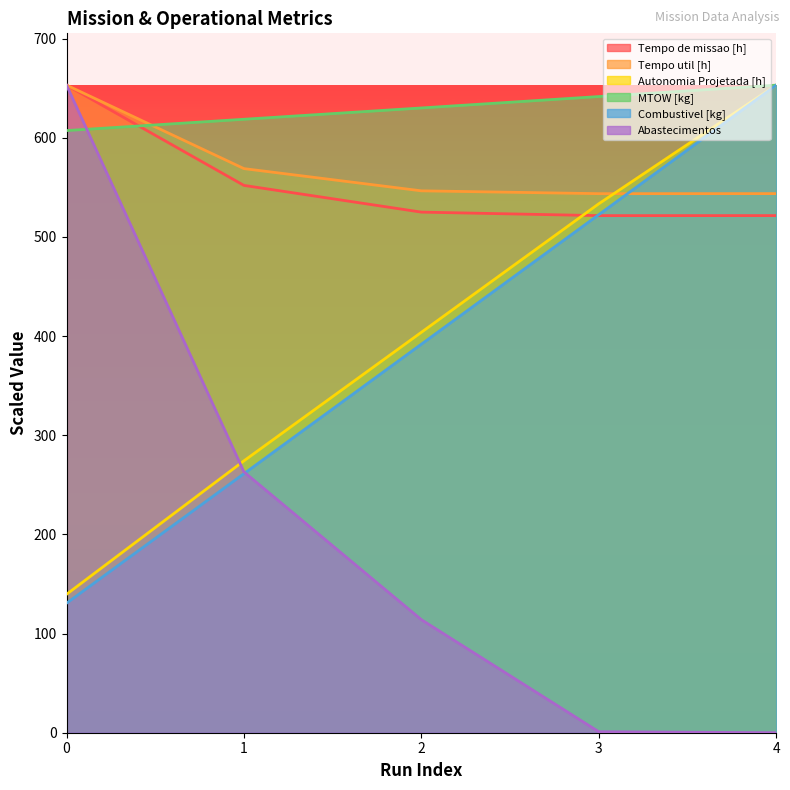

Where do Tempo util [h] and Autonomia Projetada [h] first cross each other?

3 and 4